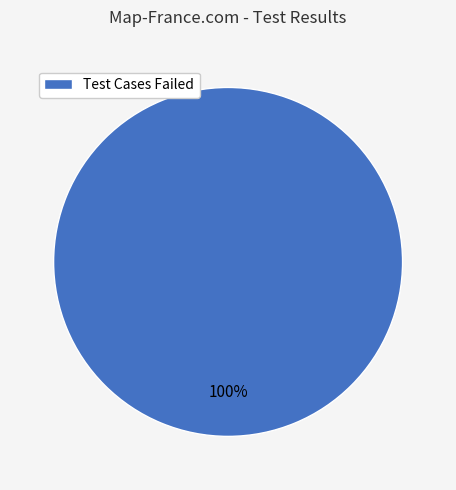

To the nearest percent, what percentage of the pie is Test Cases Failed?

100%